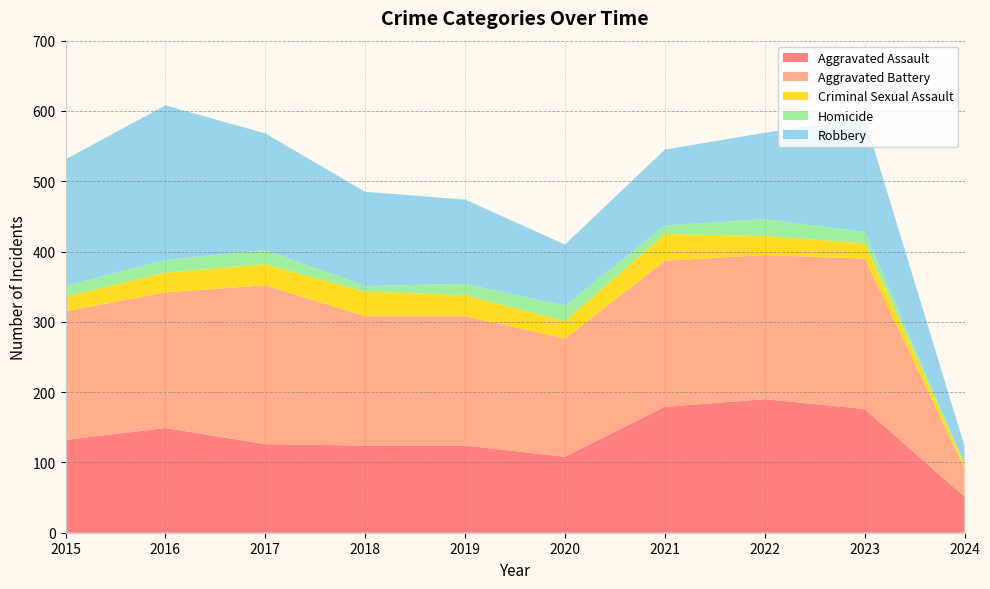

Reading left to right, extract all data points from this chart.

Aggravated Assault: 2015=132	2016=149	2017=126	2018=124	2019=124	2020=108	2021=179	2022=190	2023=176	2024=51
Aggravated Battery: 2015=183	2016=193	2017=226	2018=184	2019=184	2020=168	2021=208	2022=205	2023=214	2024=40
Criminal Sexual Assault: 2015=21	2016=28	2017=30	2018=35	2019=30	2020=25	2021=38	2022=27	2023=22	2024=6
Homicide: 2015=15	2016=18	2017=20	2018=8	2019=16	2020=22	2021=12	2022=24	2023=16	2024=1
Robbery: 2015=180	2016=220	2017=166	2018=134	2019=120	2020=87	2021=108	2022=123	2023=162	2024=25